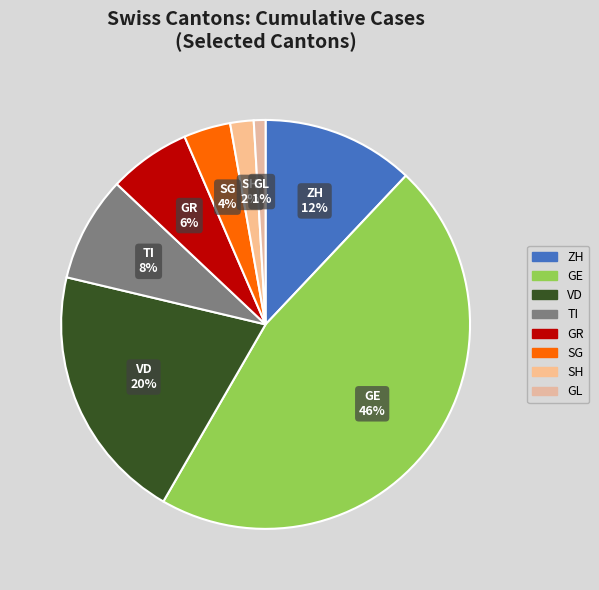

What is the largest slice in the pie chart?

GE